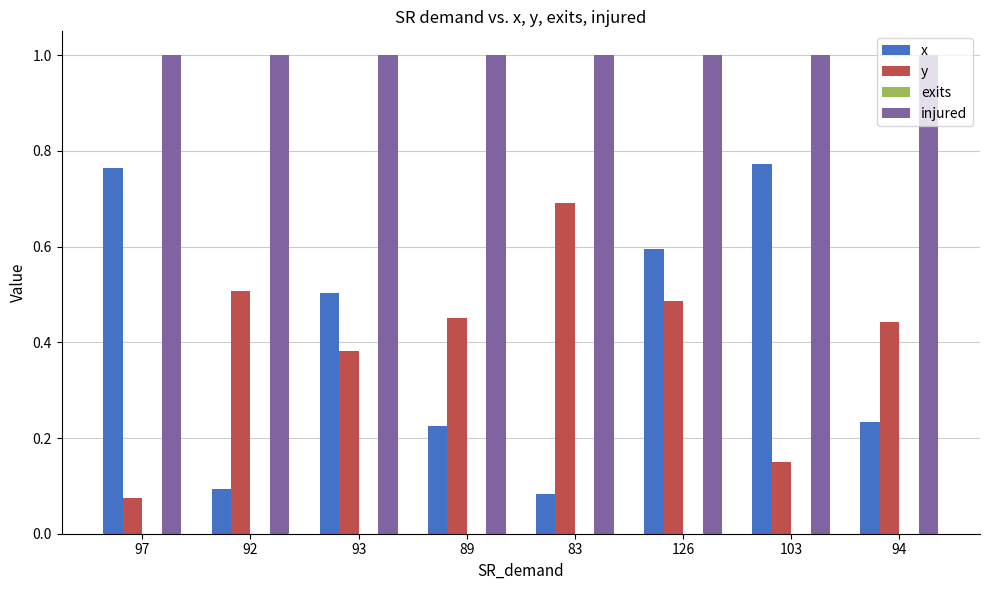

Which series has the widest spread of values?

x